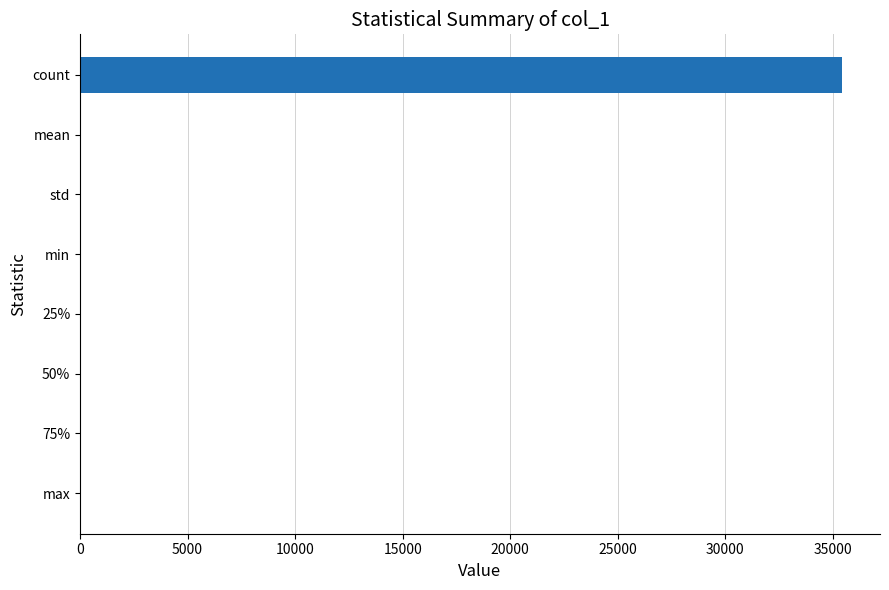

What is the sum of all values?

35444.8